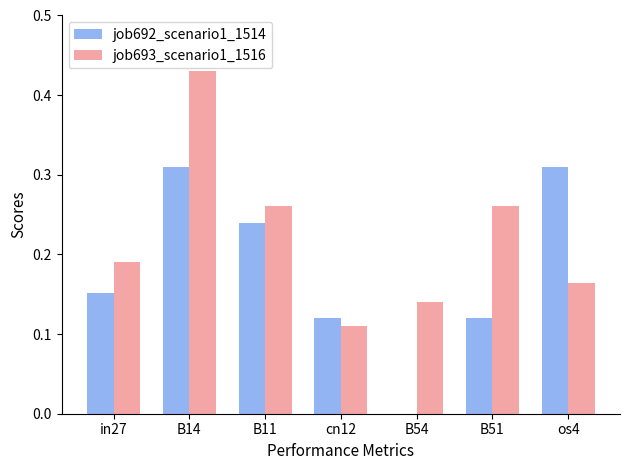

Which series has the largest total across all categories?

job693_scenario1_1516